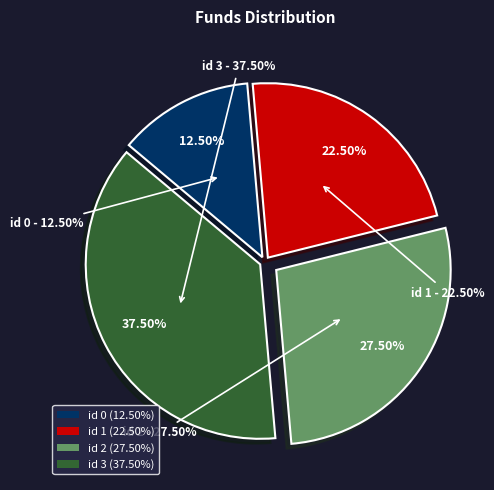

Which slice is the largest?

3